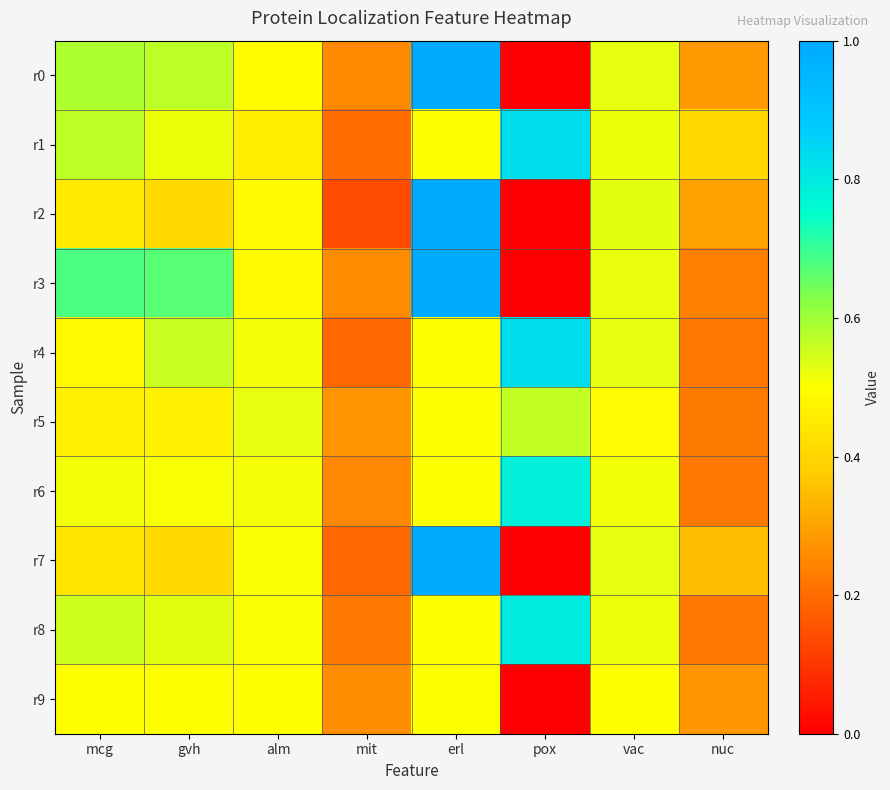

What is the total value across all series at nuc?

2.8